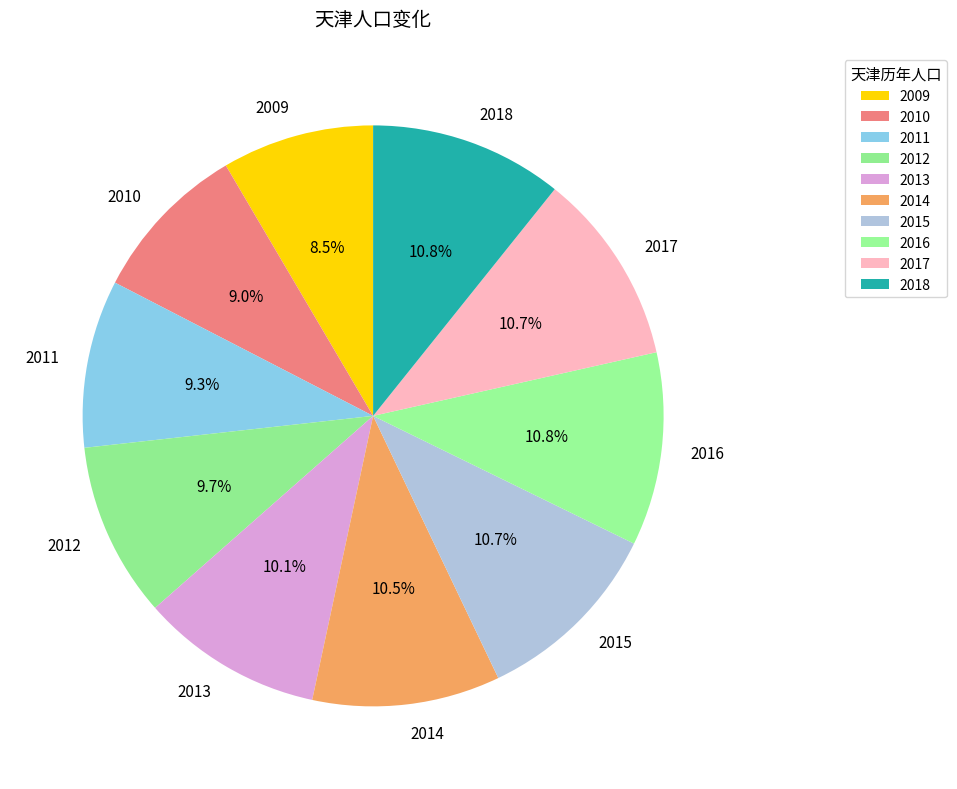

What is the total percentage of 2016 and 2011?

20.1%